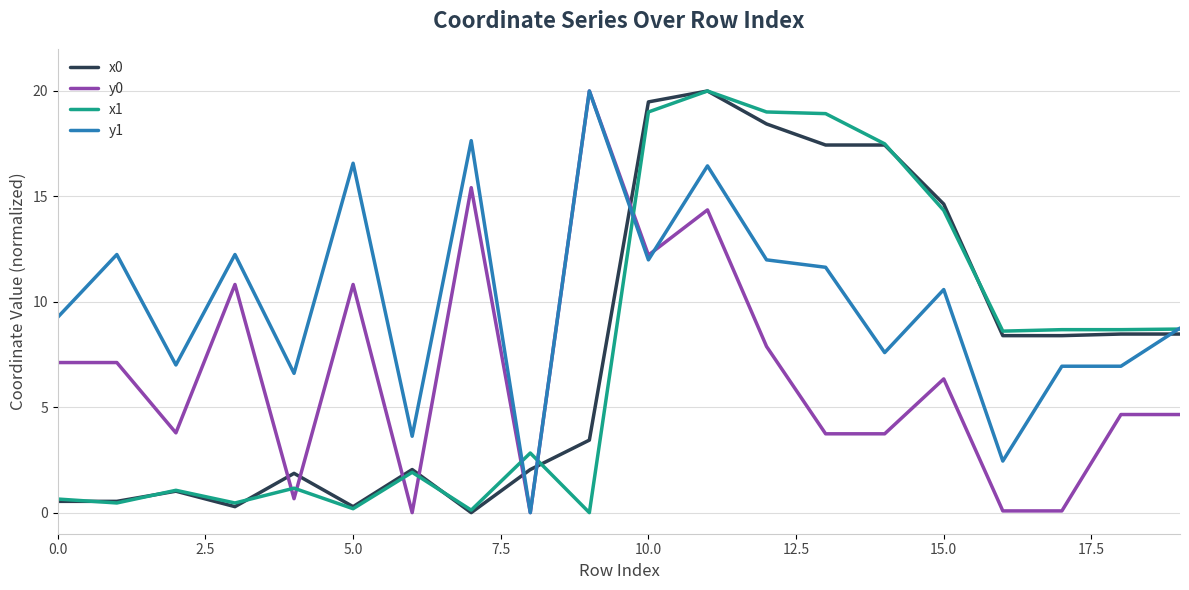

True or false: x1 has more than 2 interior local peaks.

True